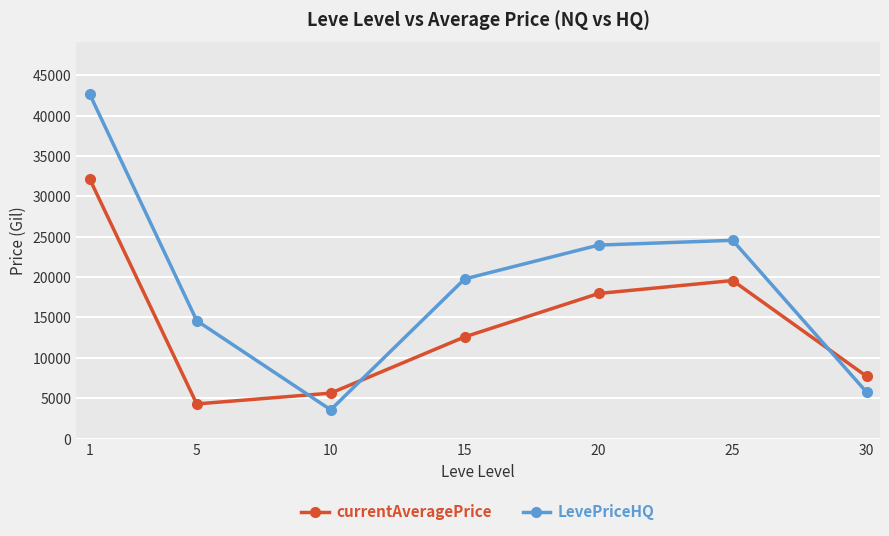

How many interior local valleys does the LevePriceHQ series have?

1